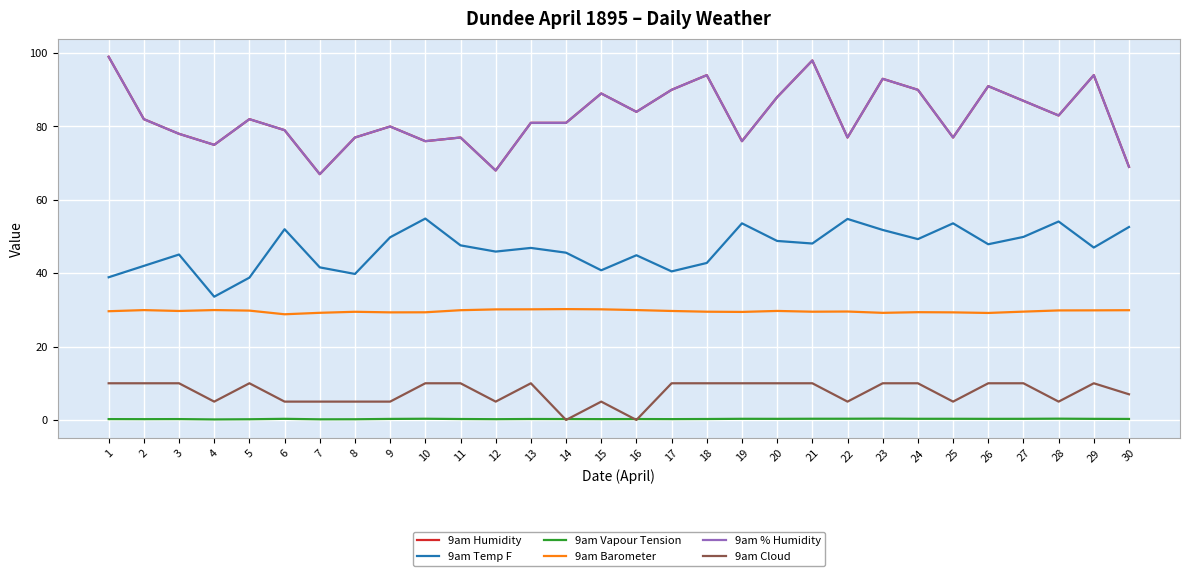

Which series has the widest spread of values?

9am Humidity